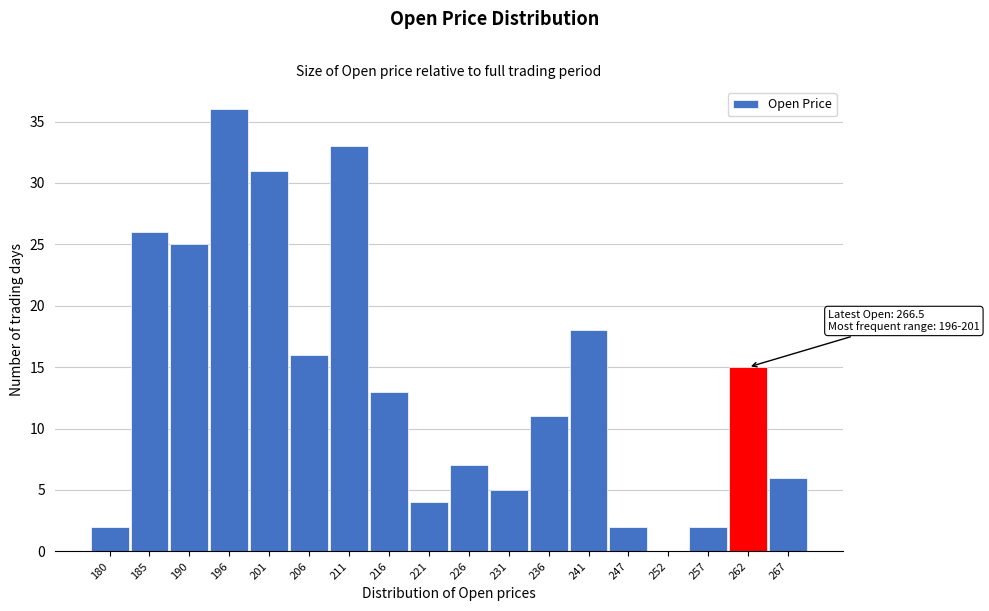

Reading left to right, what are all the values shown in this chart?

180=2	185=26	190=25	196=36	201=31	206=16	211=33	216=13	221=4	226=7	231=5	236=11	241=18	247=2	252=0	257=2	262=15	267=6